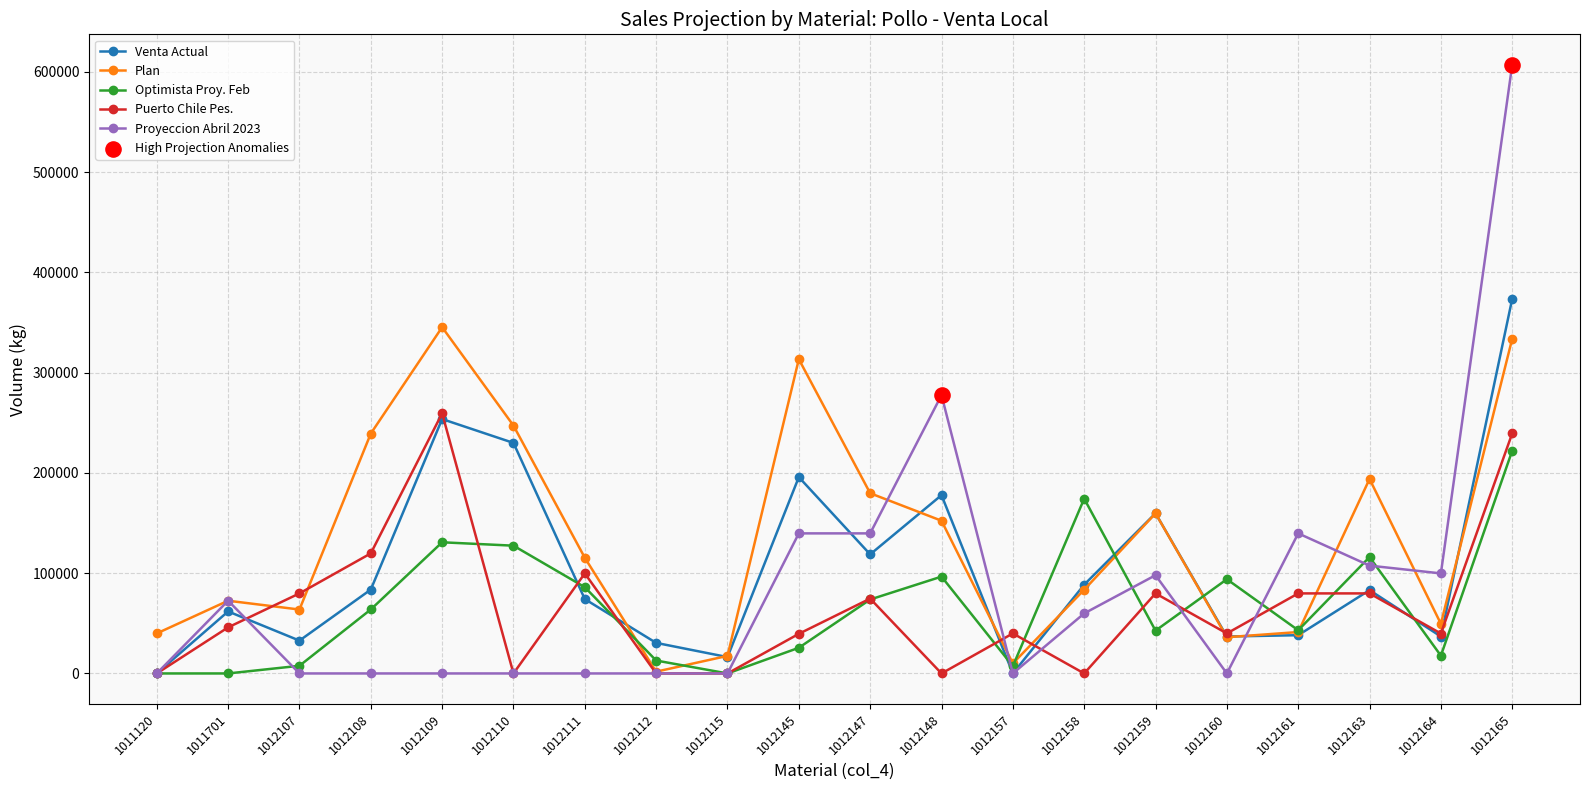

Which series has the widest spread of values?

Proyeccion Abril 2023